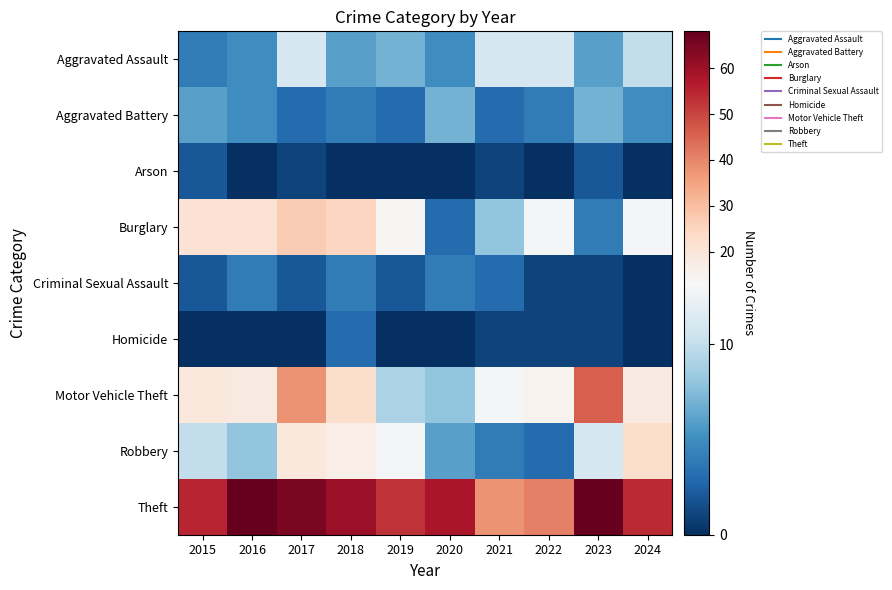

What is the total value across all series at 2018?

142